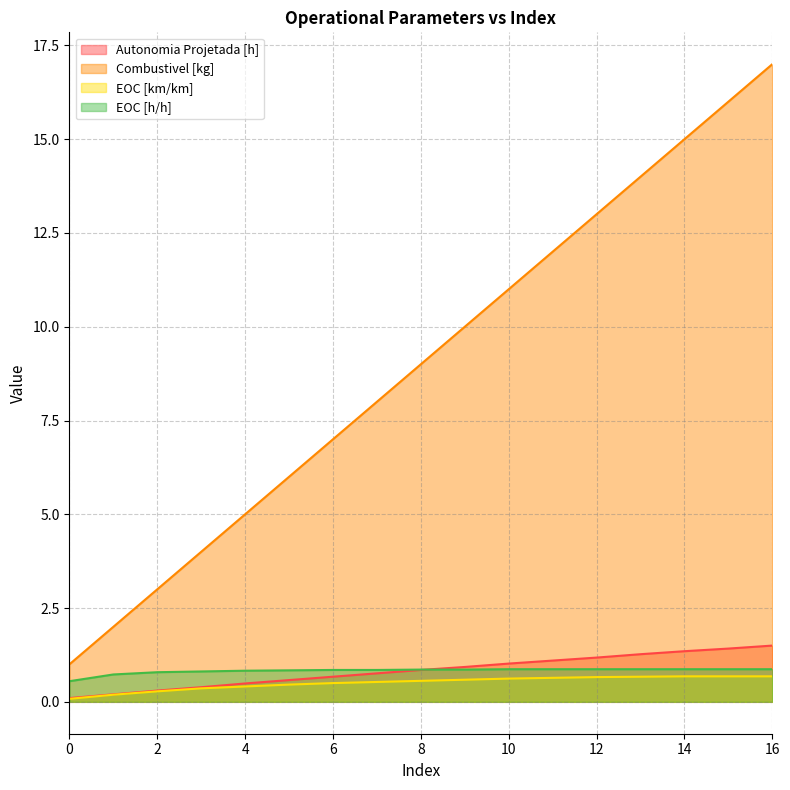

What value does the EOC [h/h] series have at 8?

0.9